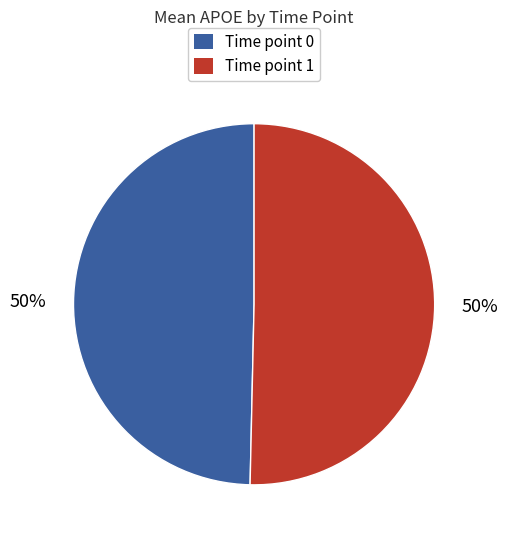

What is the ratio of the value at Time point 0 to the value at Time point 1?

1.0